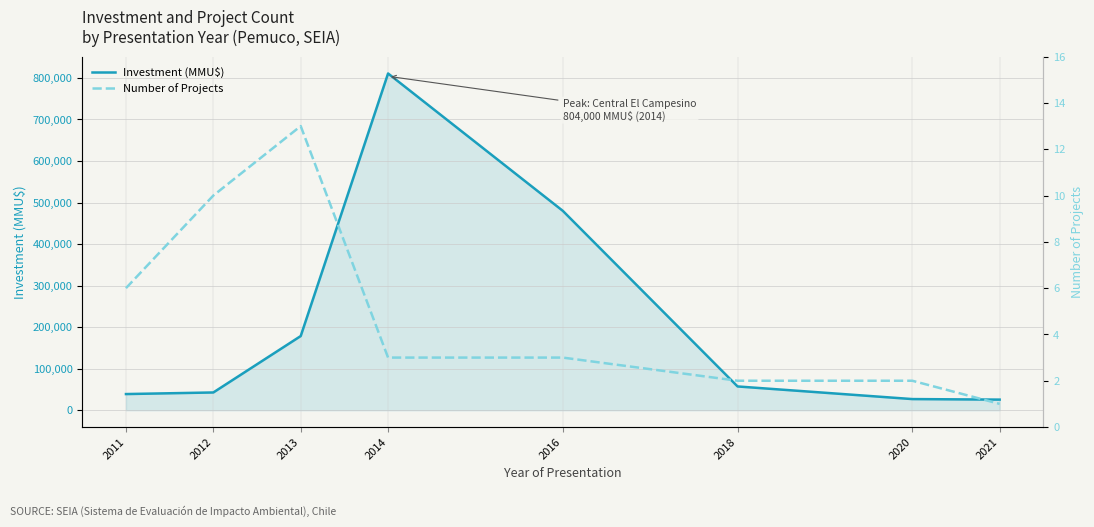

What is the difference between the maximum and second lowest values in the Number of Projects series?

11